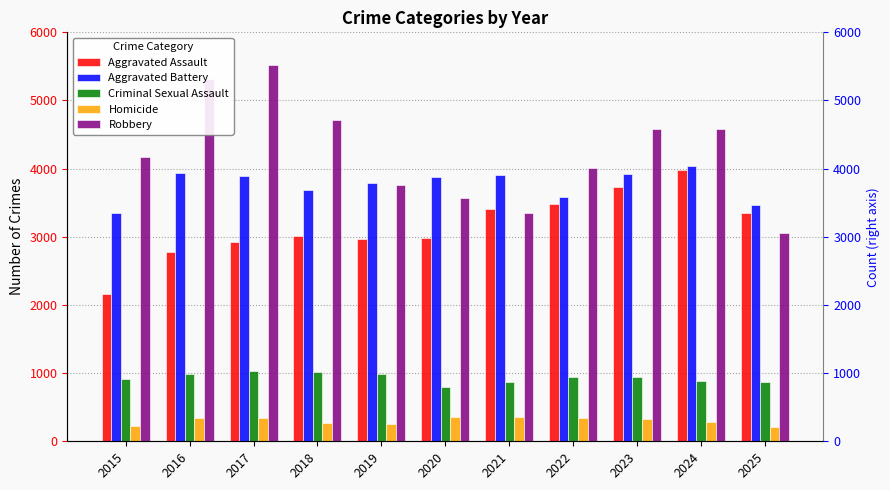

How many bars are there in total?

55